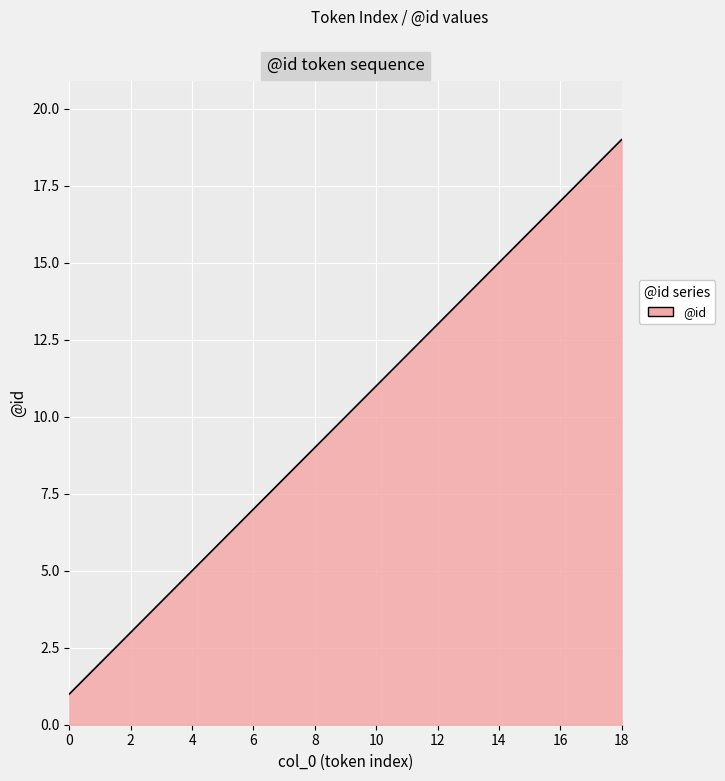

What is the difference between the maximum and minimum values?

18